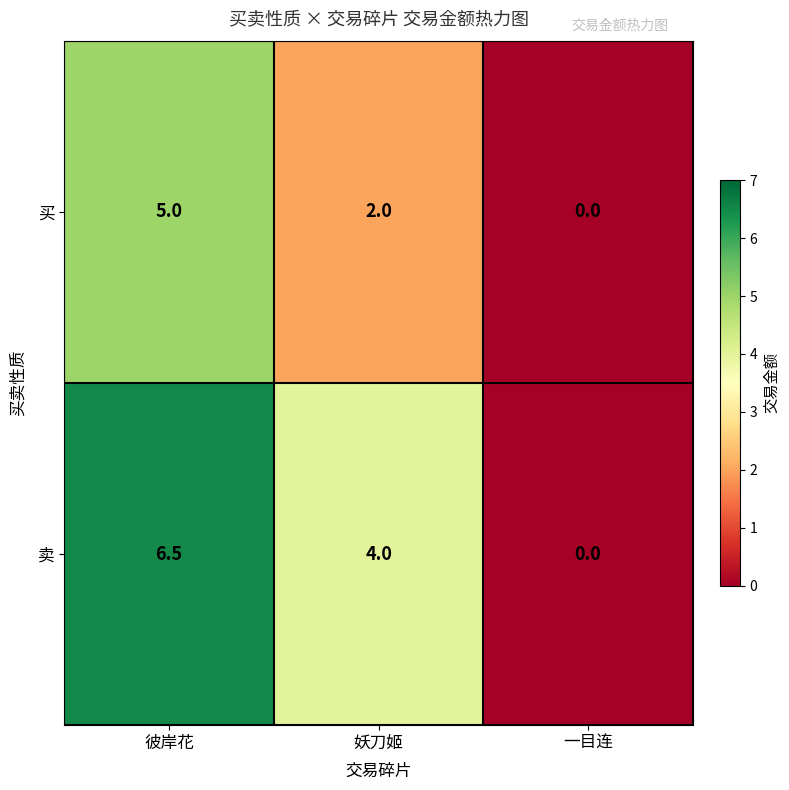

Which label corresponds to the smallest value in the chart?

一目连